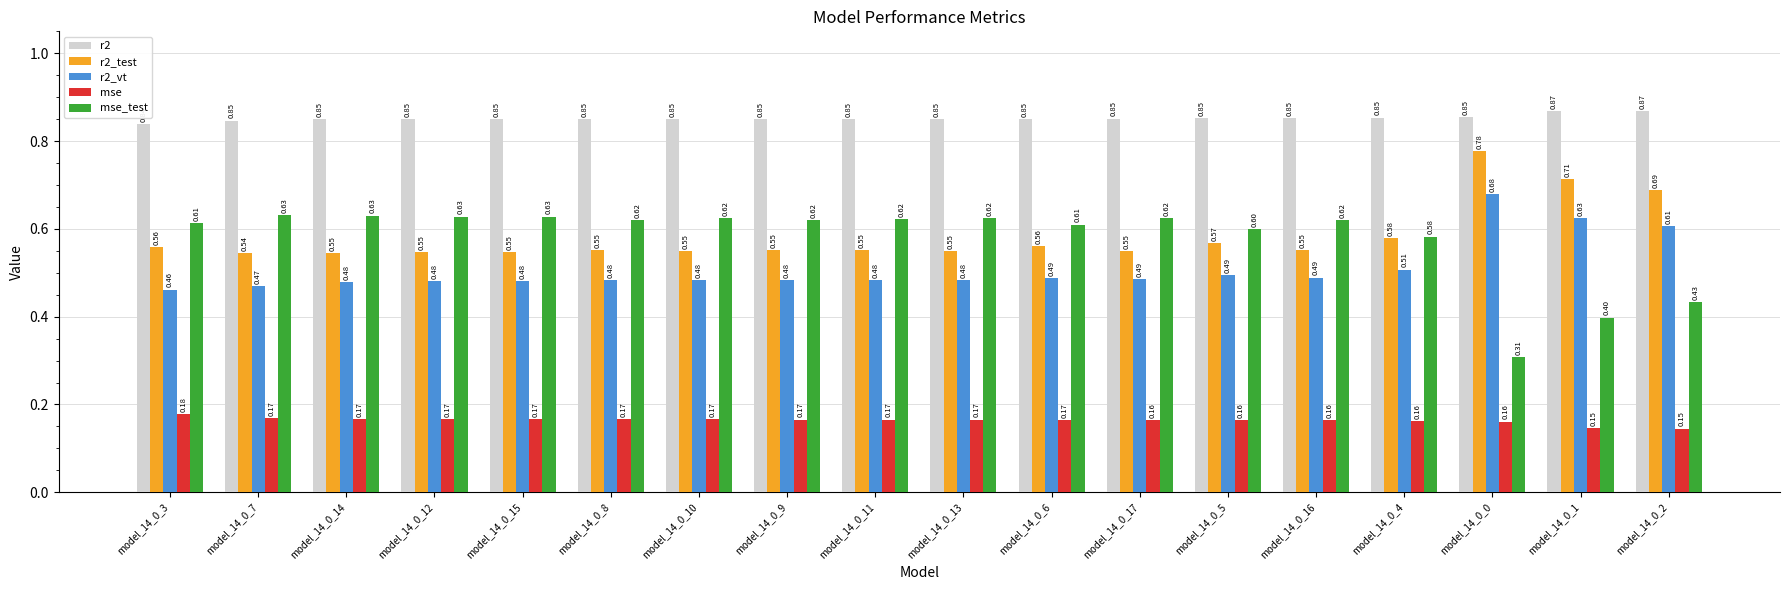

Which series changed the most between model_14_0_17 and model_14_0_0?

mse_test